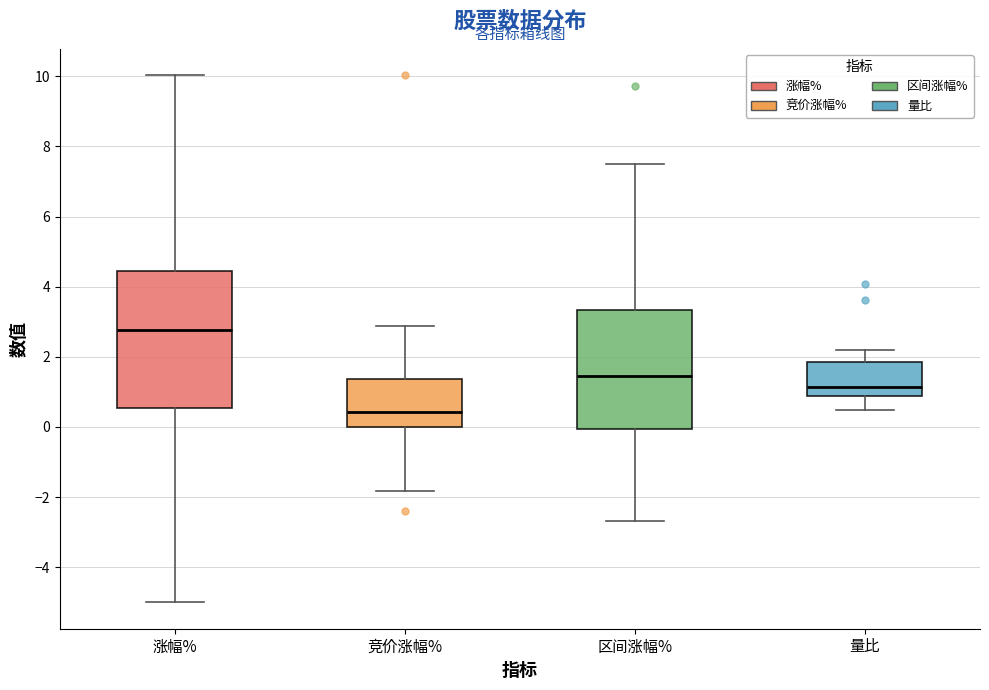

Reading left to right, transcribe this box plot: for each box, give where its median line is, the range the box spans, and where its two whiskers end, as read against the y-axis. The values are not printed on the chart, so give them approximately, as read against the axis.

涨幅%: median 2.8, box 0.6 to 4.4, whiskers -5.0 to 10.0
竞价涨幅%: median 0.4, box 0.0 to 1.4, whiskers -1.8 to 2.8
区间涨幅%: median 1.4, box 0.0 to 3.4, whiskers -2.6 to 7.6
量比: median 1.2, box 0.8 to 1.8, whiskers 0.4 to 2.2